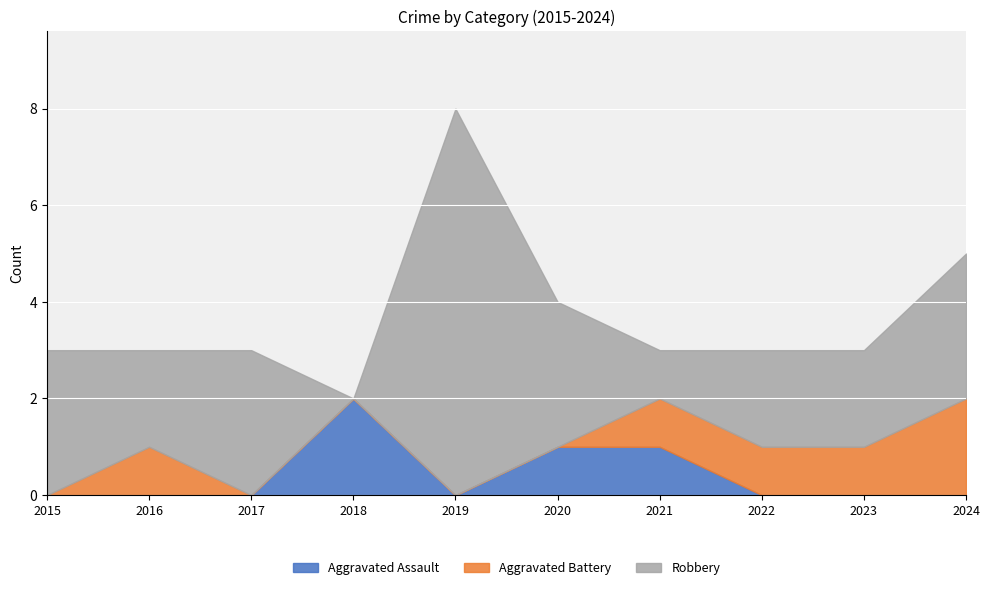

What are all the series names shown in the legend?

Aggravated Assault, Aggravated Battery, Robbery